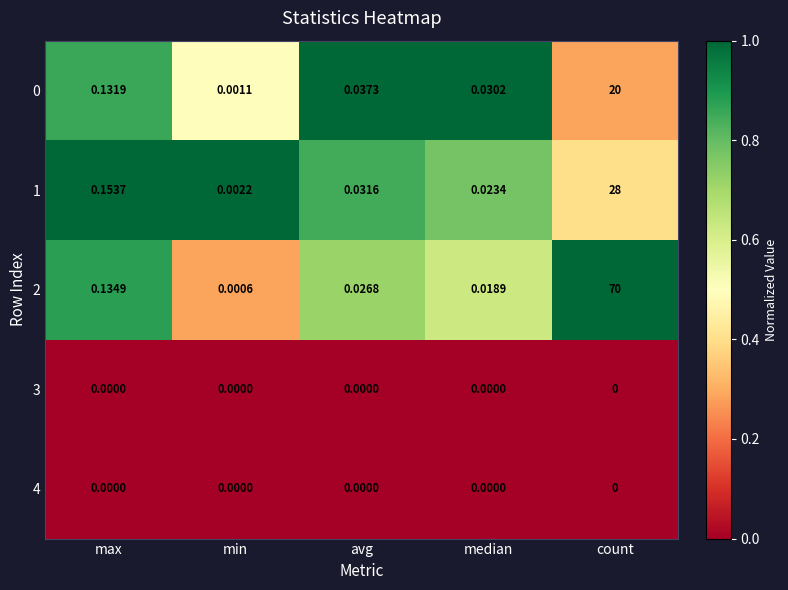

How many series are shown in this chart?

5